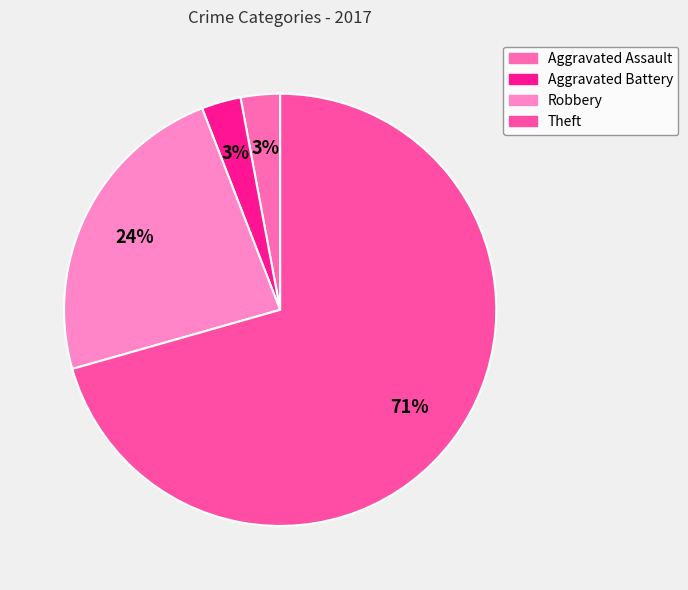

What is the smallest slice in the pie chart?

Aggravated Assault